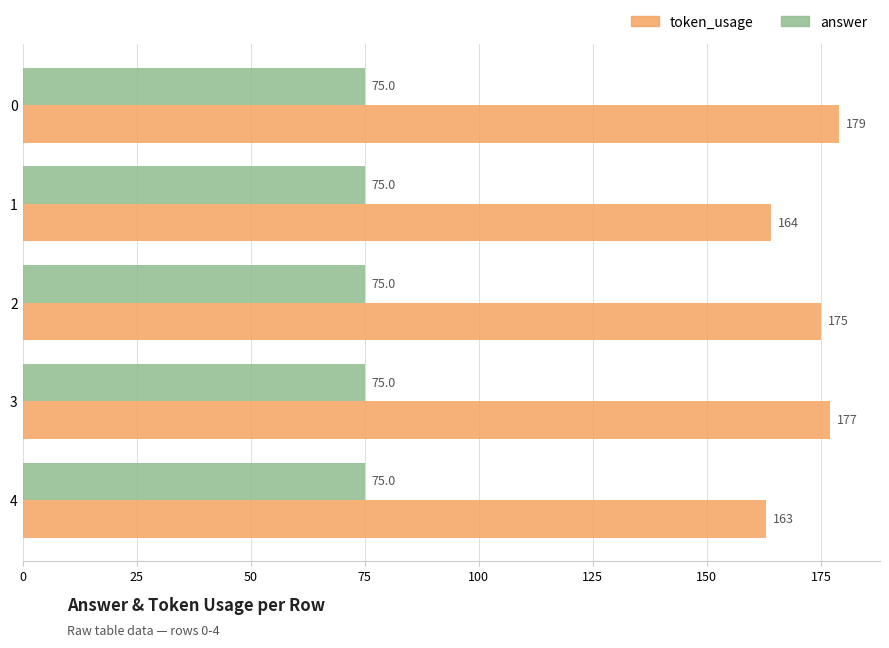

Is it true that token_usage equals 294.3 at 0?

False